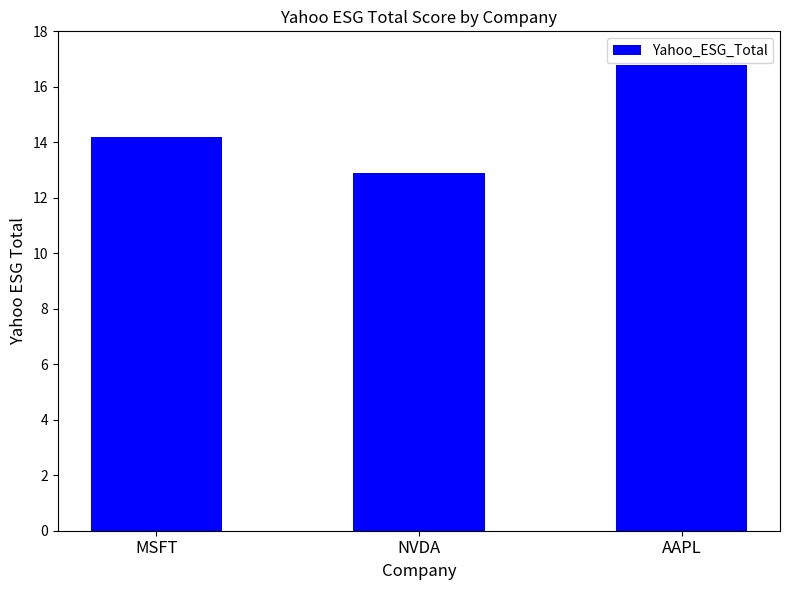

Rank the categories by value from lowest to highest.

NVDA, MSFT, AAPL